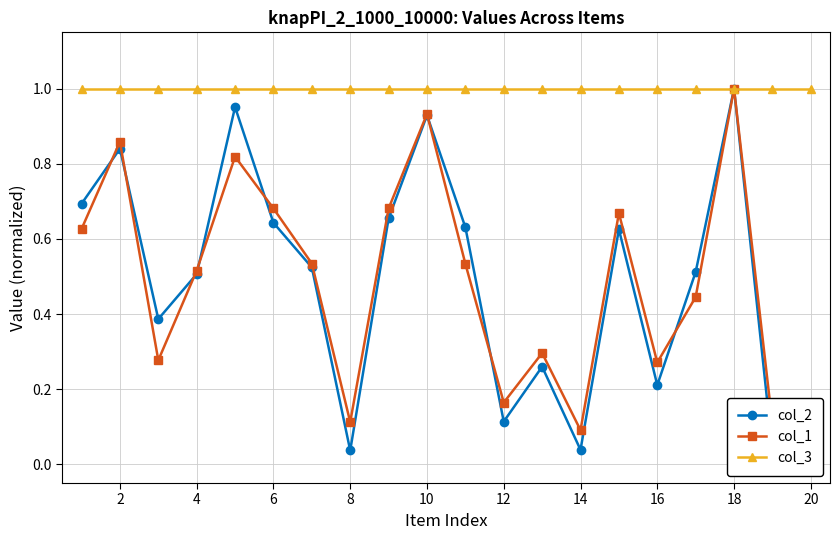

Which series has the largest total across all categories?

col_3